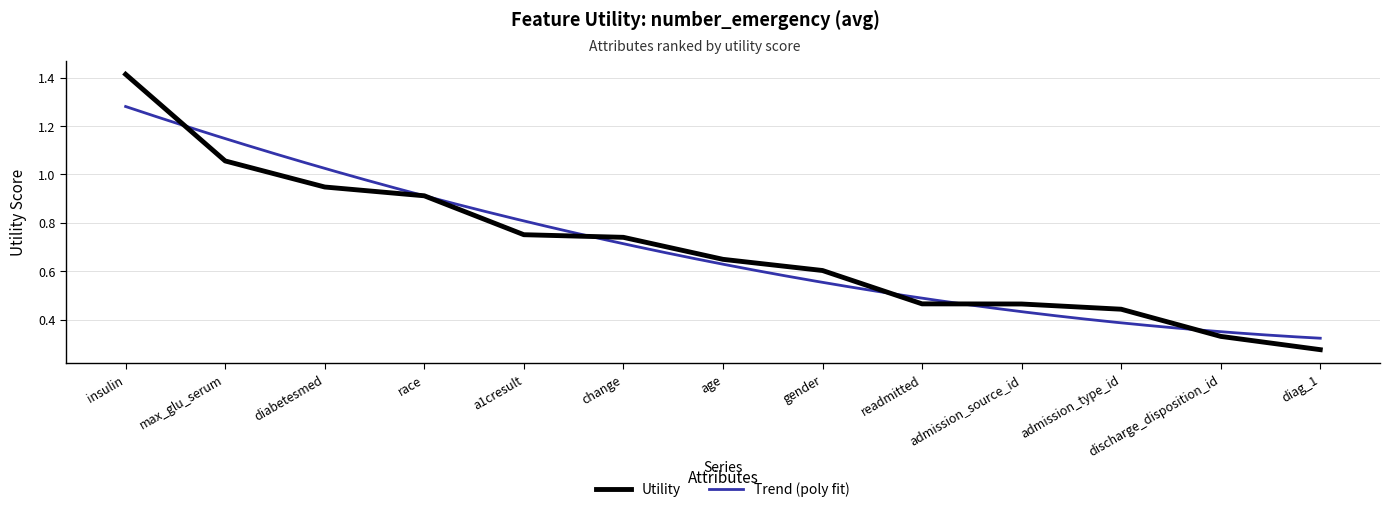

Count the number of categories in the chart.

13